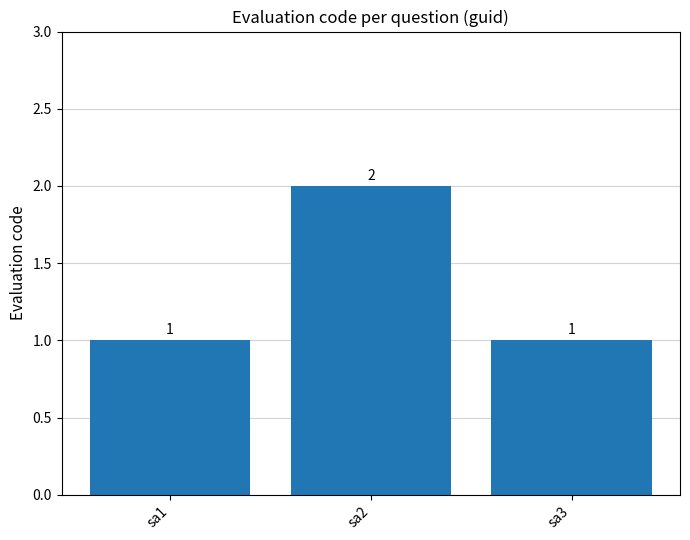

What is the value of the 2nd bar from the left?

2